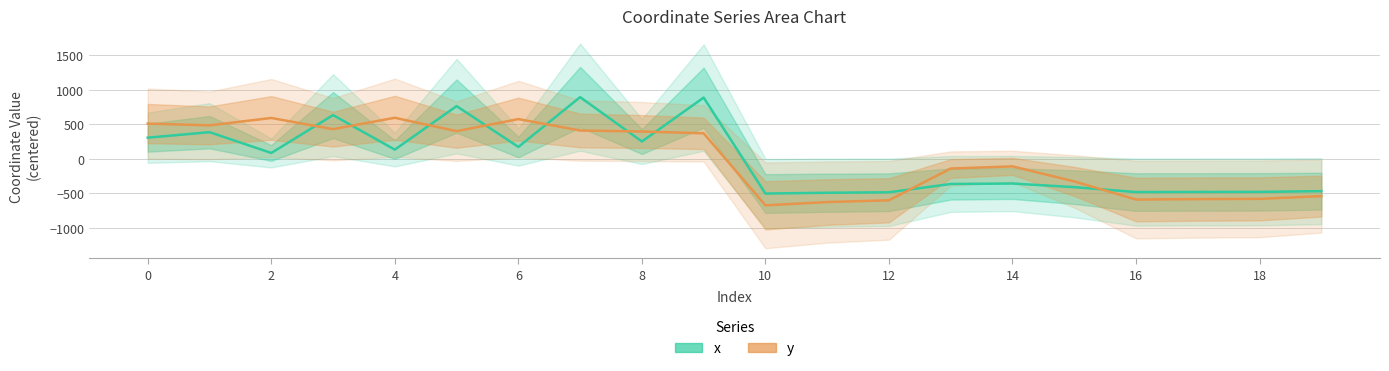

How many times do x and y cross each other?

9